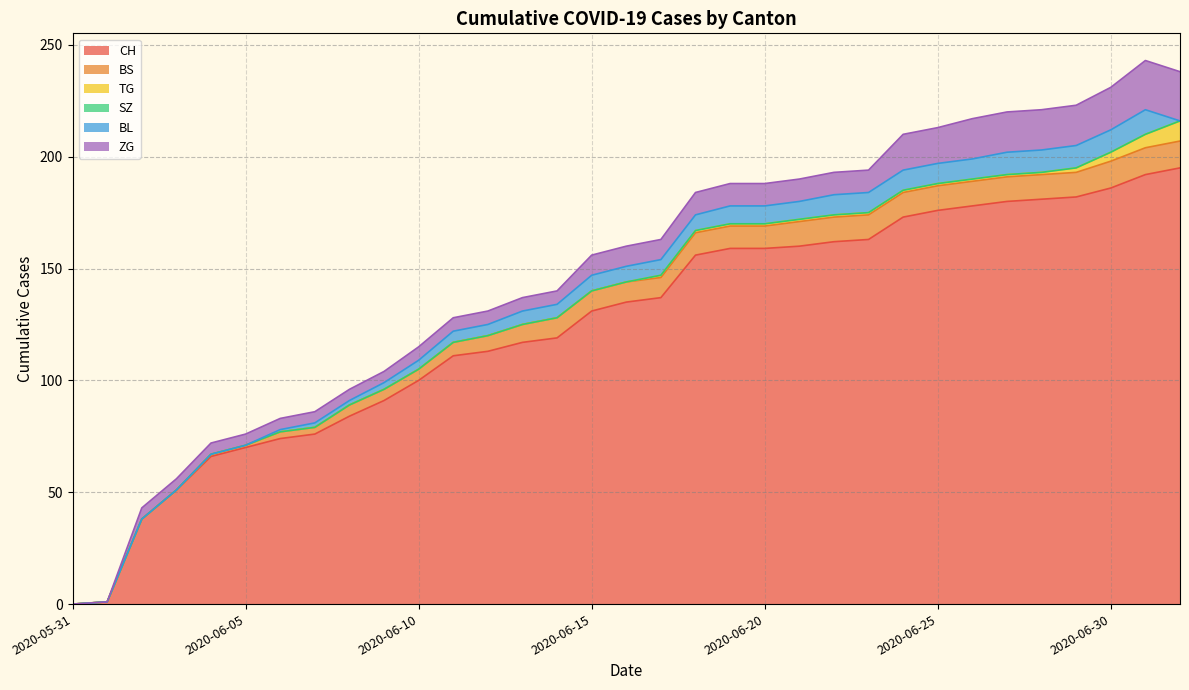

Reading left to right, transcribe all the data shown in this chart.

CH: 0	1	38	51	66	70	74	76	84	91	100	111	113	117	119	131	135	137	156	159	159	160	162	163	173	176	178	180	181	182	186	192	195
BS: 0	0	0	0	1	1	3	3	5	5	5	6	7	8	9	9	9	9	10	10	10	11	11	11	11	11	11	11	11	11	12	12	12
TG: 0	0	0	0	0	0	0	0	0	0	0	0	0	0	0	0	0	1	1	1	1	1	1	1	1	1	1	1	1	2	4	6	9
SZ: 0	0	0	0	0	0	0	0	0	0	0	0	0	0	0	0	0	0	0	0	0	0	0	0	0	0	0	0	0	0	0	0	0
BL: 0	0	0	0	0	0	1	2	2	3	4	5	5	6	6	7	7	7	7	8	8	8	9	9	9	9	9	10	10	10	10	11	0
ZG: 0	0	5	5	5	5	5	5	5	5	6	6	6	6	6	9	9	9	10	10	10	10	10	10	16	16	18	18	18	18	19	22	22